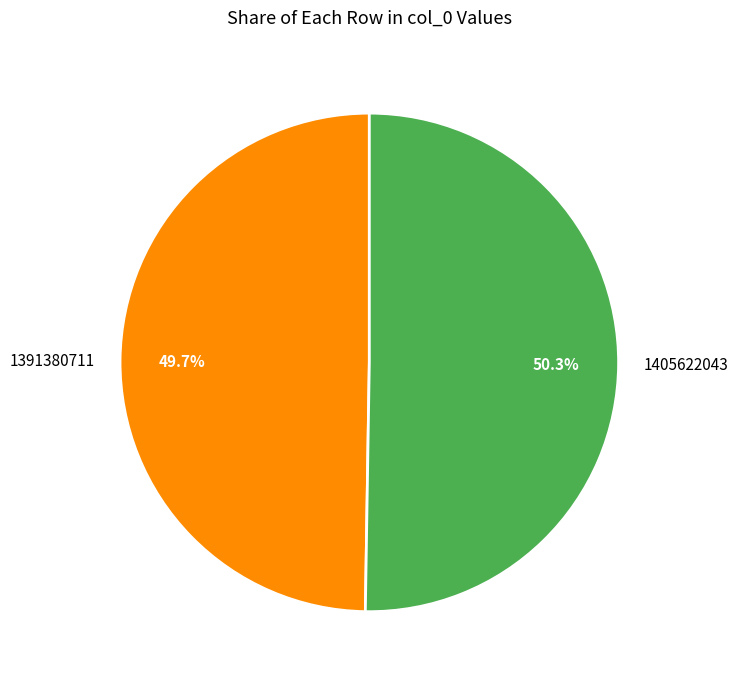

Is it true that 1405622043 is 50% of the pie?

True